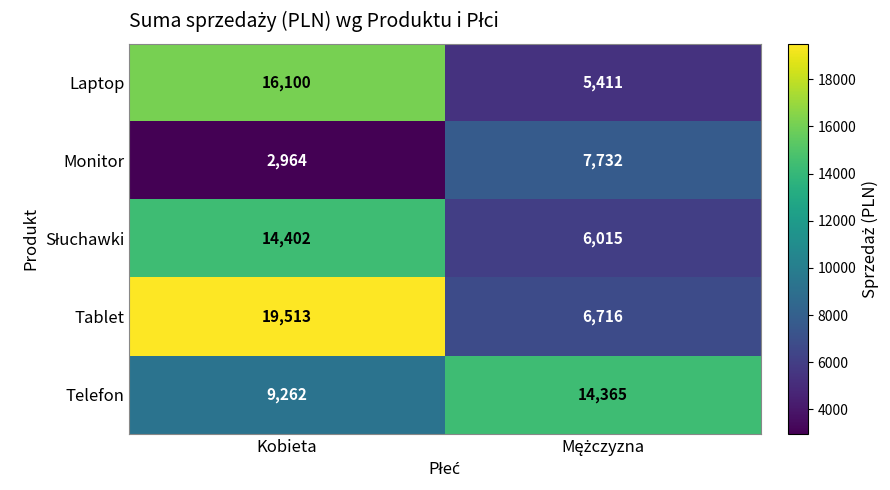

What is the difference between the maximum and minimum values in the Monitor series?

4768